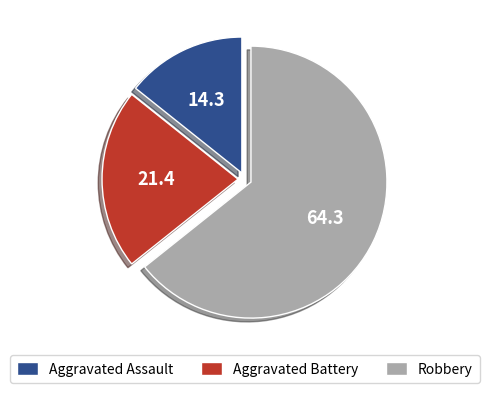

What is the smallest slice in the pie chart?

Aggravated Assault